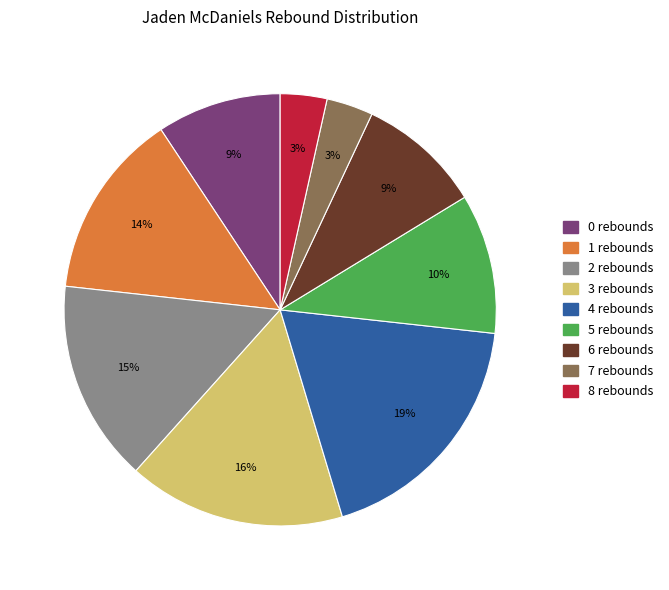

Between 4 rebounds and 2 rebounds, which is larger?

4 rebounds